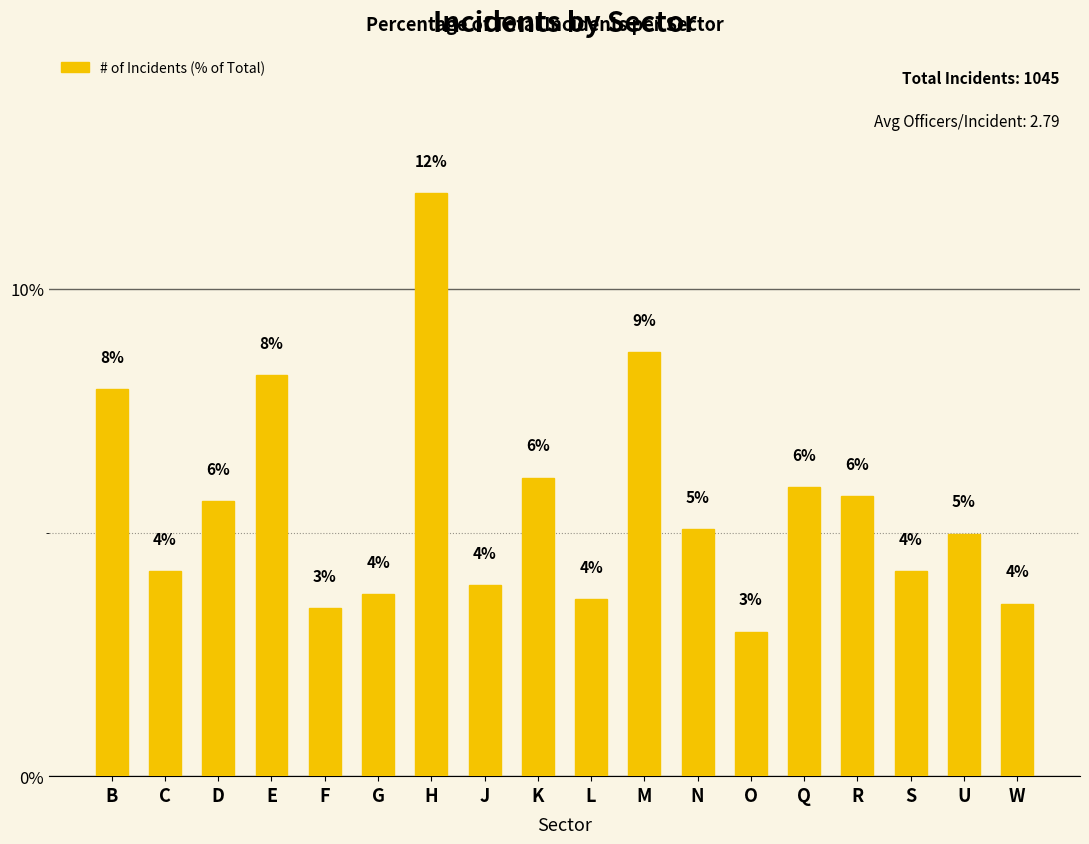

Rank the categories by value from lowest to highest.

O, F, W, L, G, J, C, S, U, N, D, R, Q, K, B, E, M, H